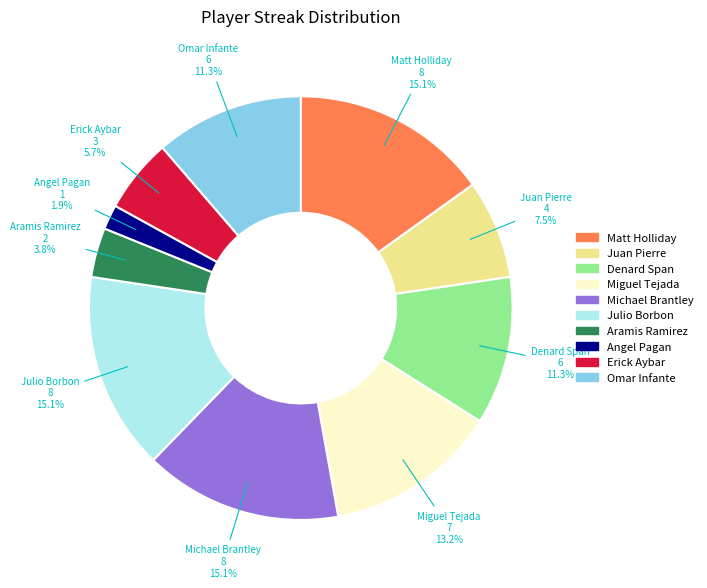

What is the total percentage of Omar Infante and Denard Span?

22.6%